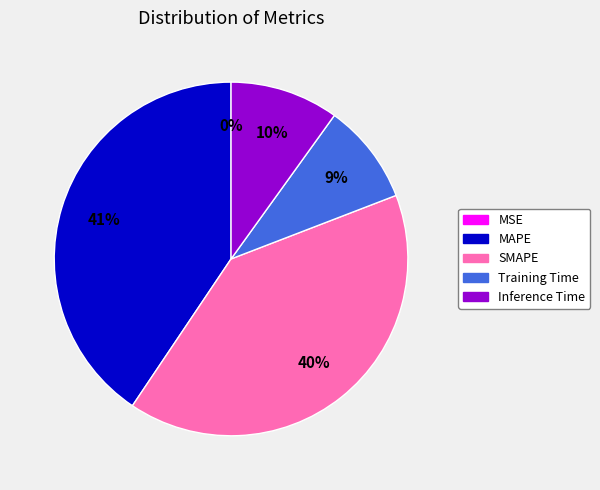

Between Training Time and Inference Time, which is larger?

Inference Time